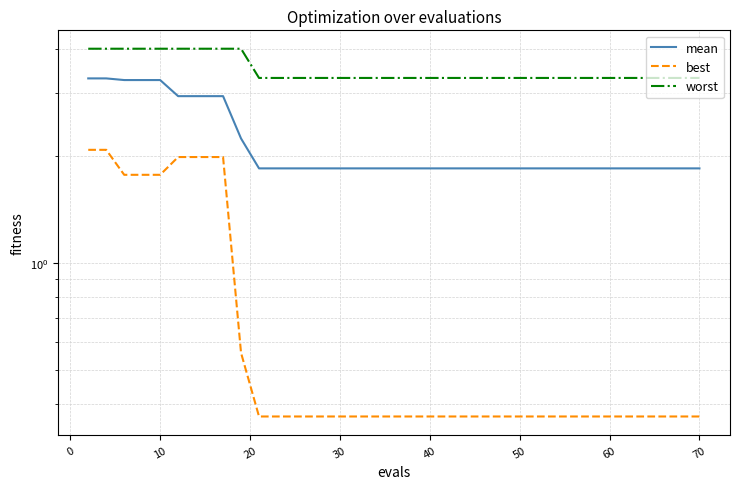

What value does the best series have at 20?

1.8